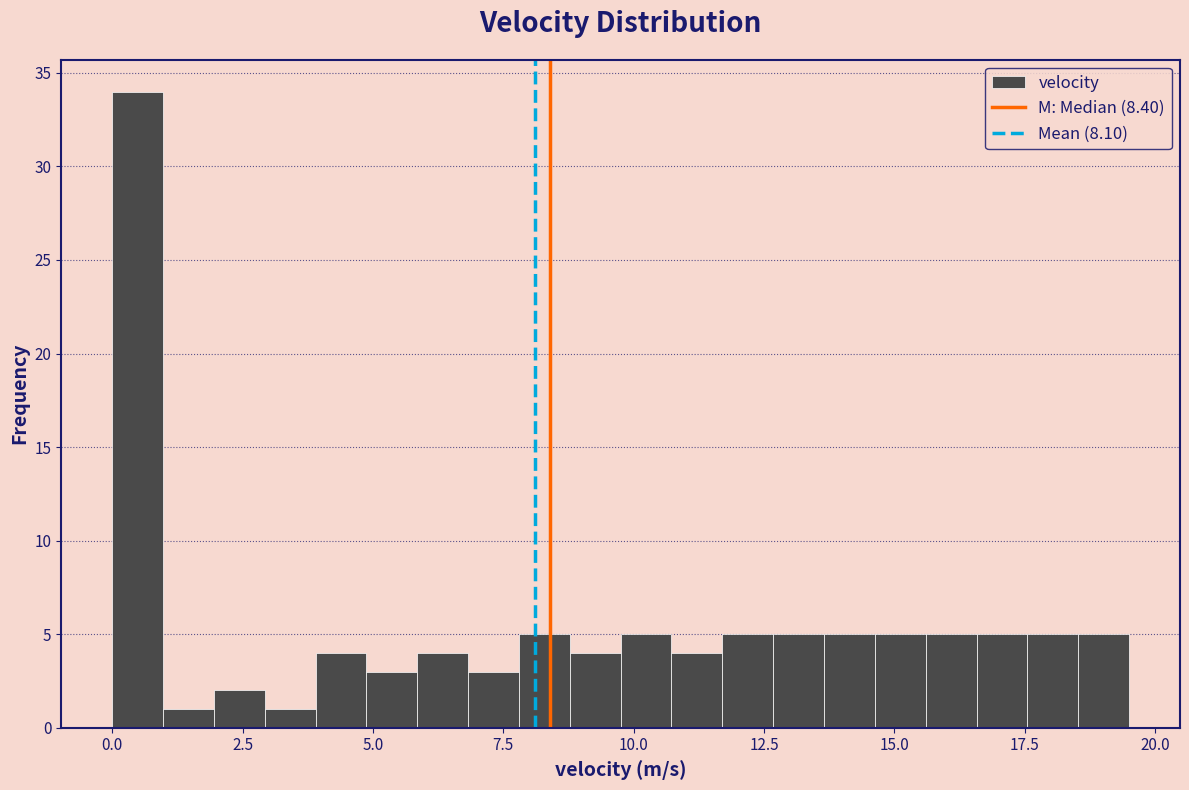

Read against the x-axis, roughly where is the centre of the tallest bar?

0.5